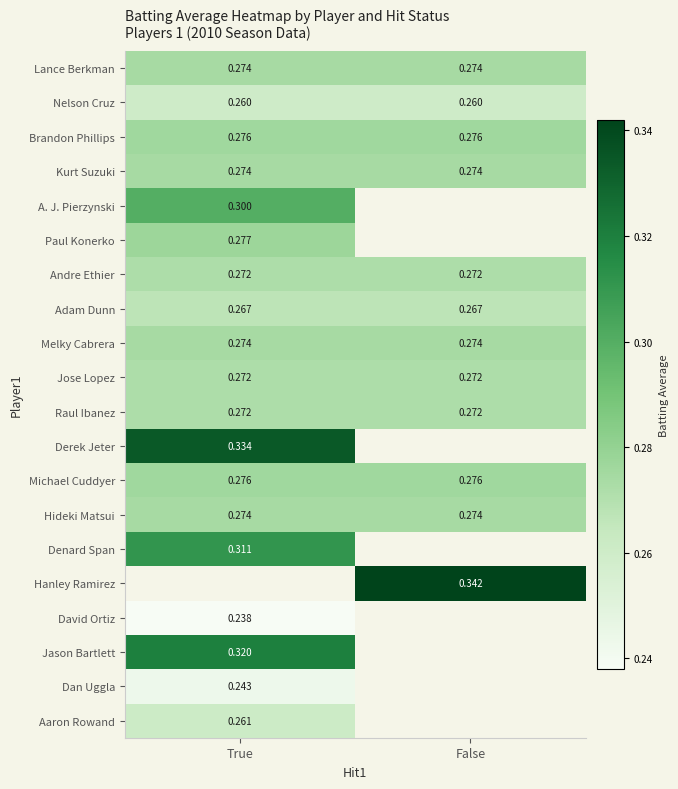

At how many categories does at least one series exceed 0?

2